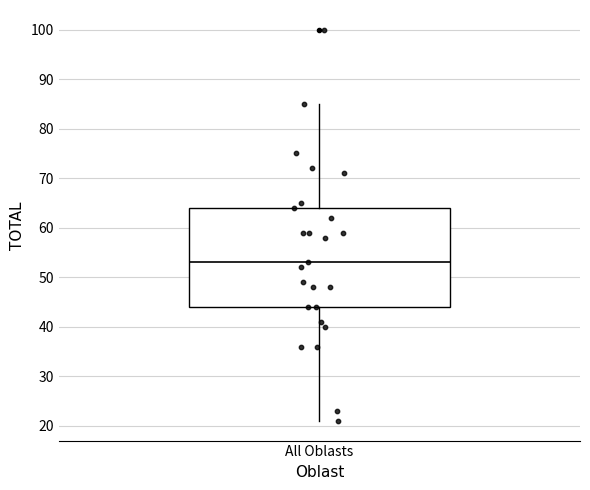

Transcribe this box plot: give where the median line is, the range the box spans, and where the two whiskers end, as read against the y-axis. The values are not printed on the chart, so give them approximately, as read against the axis.

median 53, box 44 to 64, whiskers 21 to 85